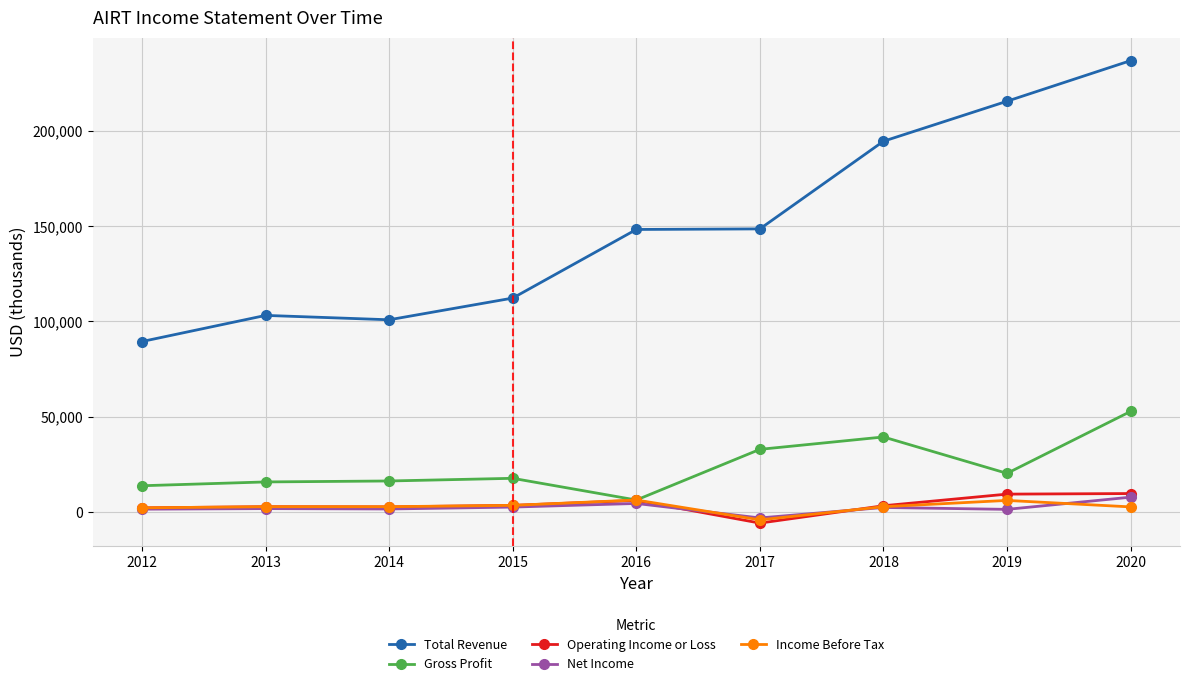

The Income Before Tax series shows 2700 at 2014. True or false?

True